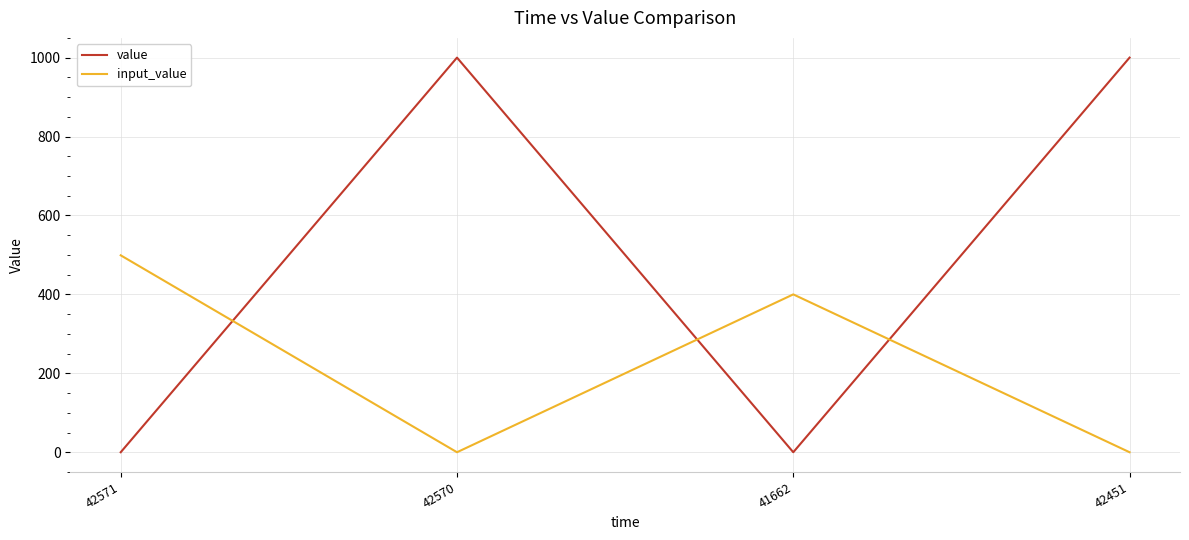

How many distinct data groups are displayed?

2